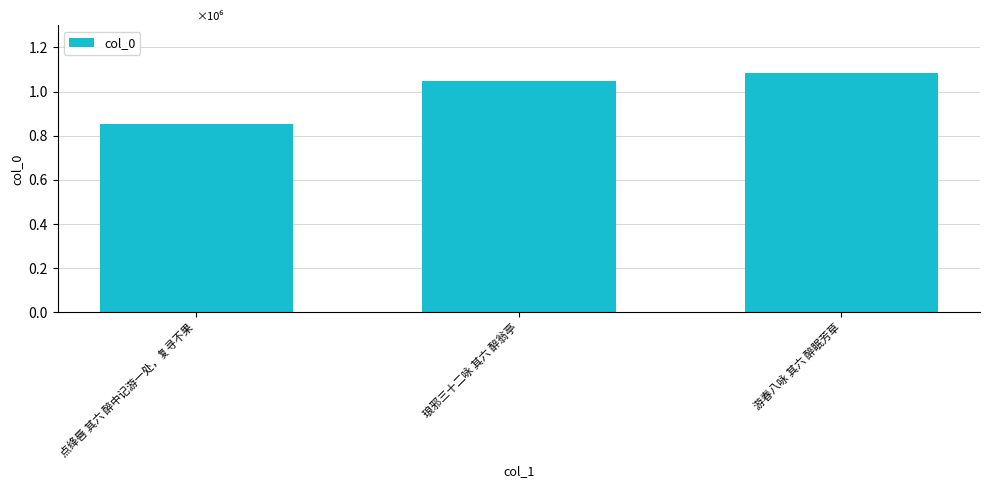

List the labels in order of value, largest first.

游春八咏 其六 醉眠芳草, 琅邪三十二咏 其六 醉翁亭, 点绛唇 其六 醉中记游一处，复寻不果